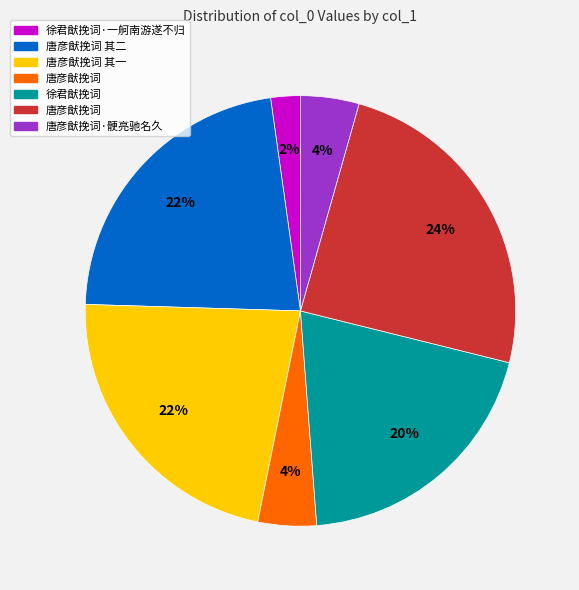

Is there any slice that represents more than half of the pie?

No